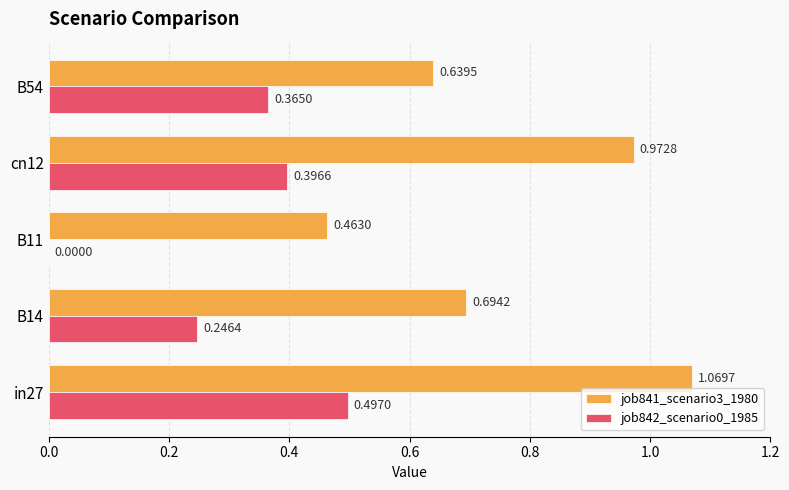

Between B11 and cn12, which series saw the biggest shift?

job841_scenario3_1980